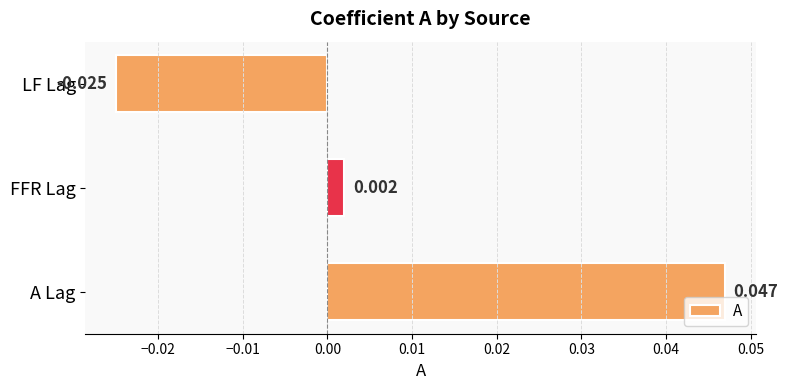

How many positive values are there?

2